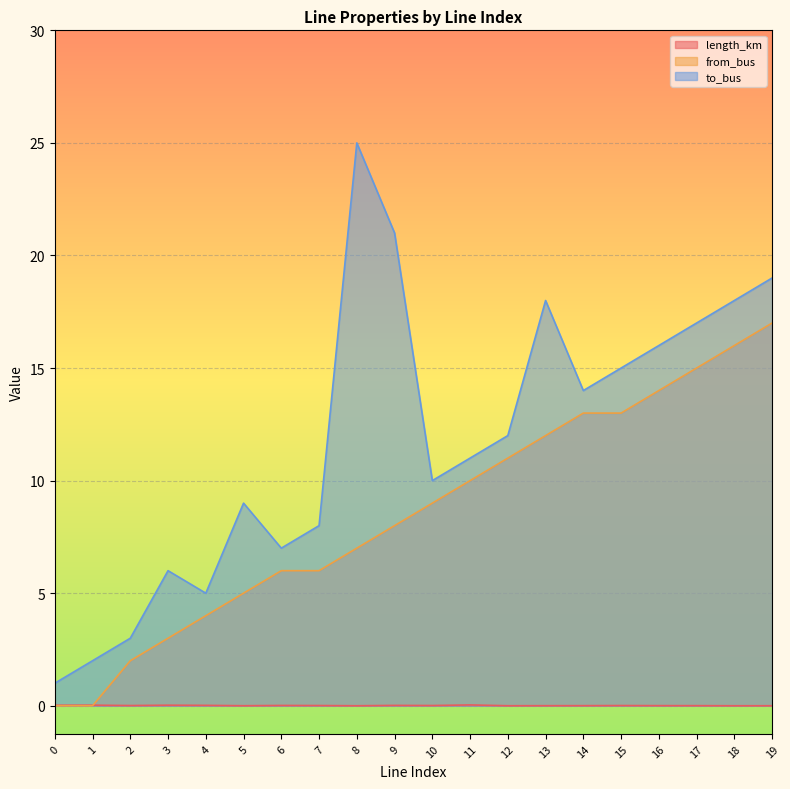

What is the value of the from_bus point at the 13th from the left?

11.0